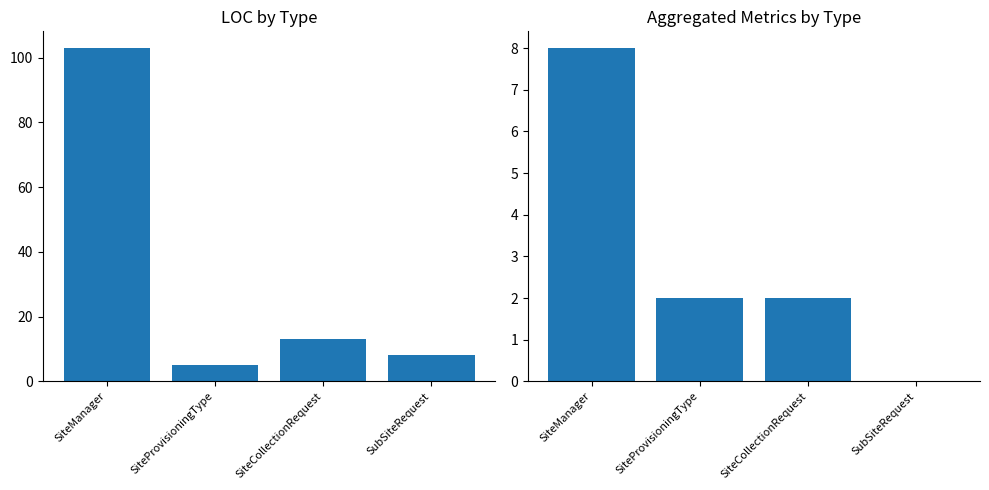

Rank the series at SiteCollectionRequest from lowest to highest value.

Fan-Out+Fan-In+NOF+NOM+NOPF, LOC